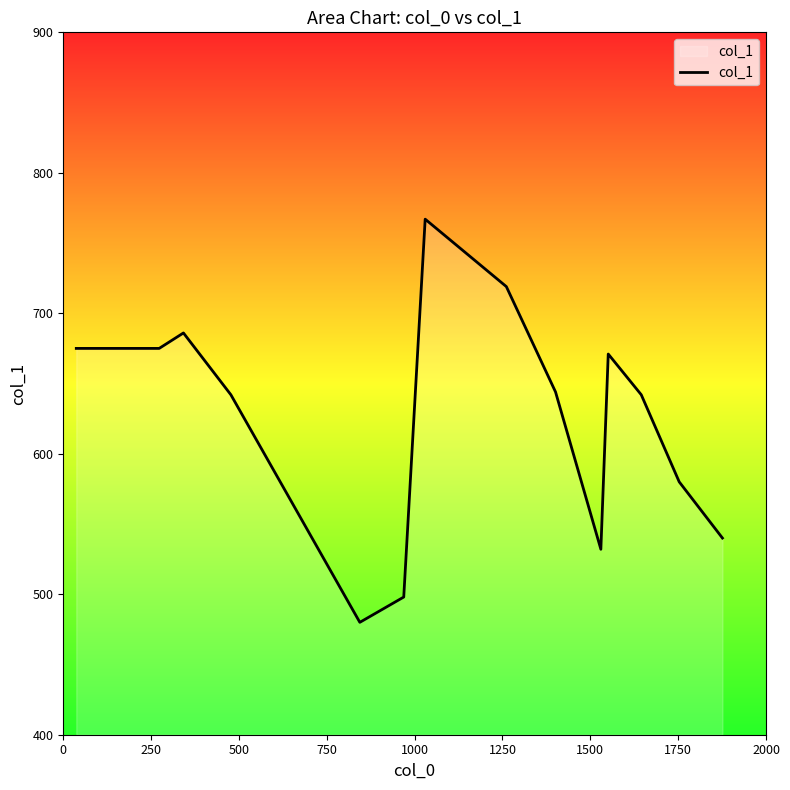

What is the smallest value displayed?

480